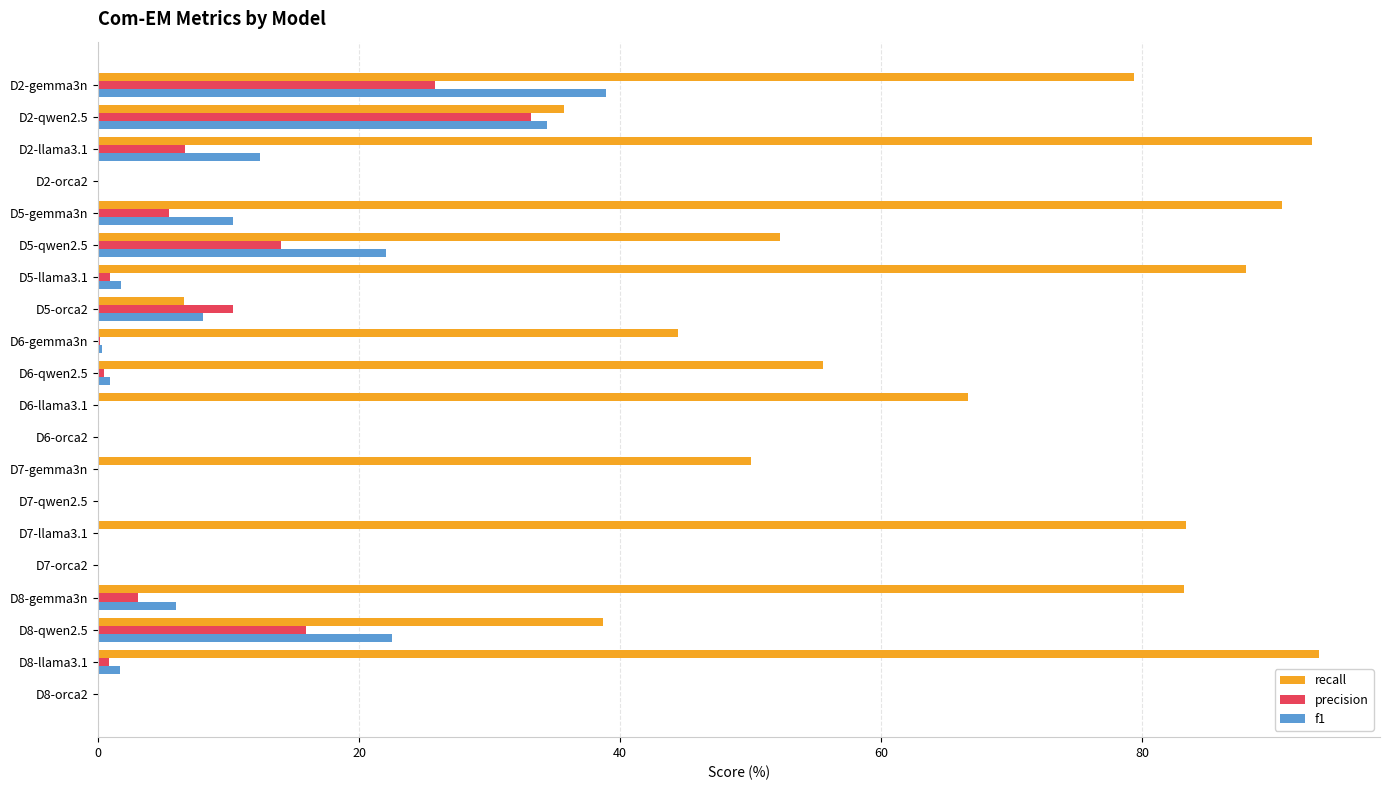

True or false: f1 has a value of 59.0 at D2-gemma3n.

False